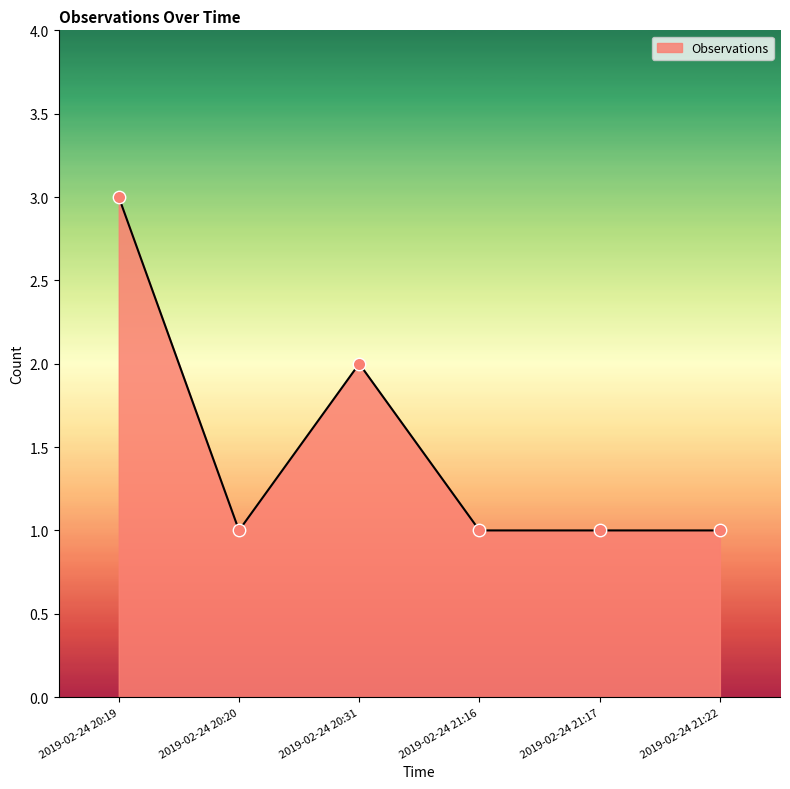

What is the change in value from 2019-02-24 20:19 to 2019-02-24 21:17?

-2